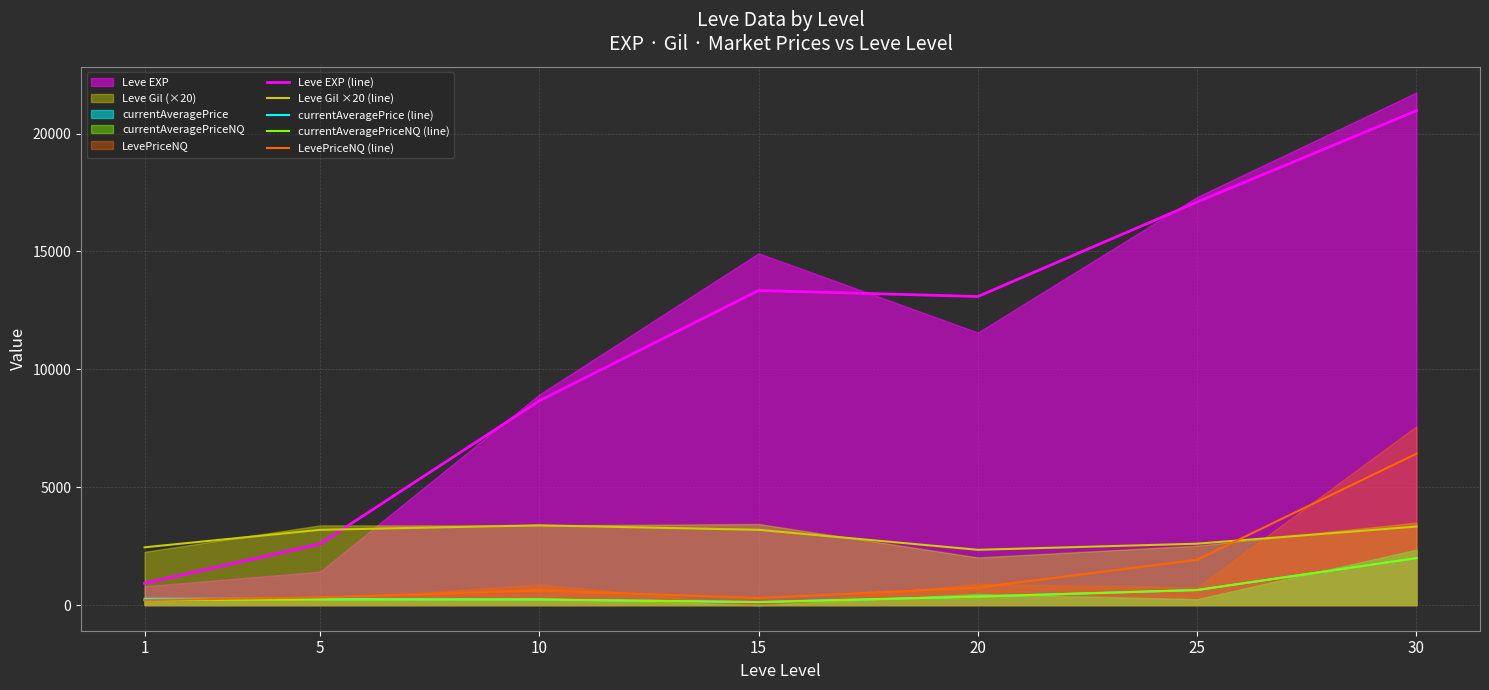

What is the approximate value of LevePriceNQ (line) at 1?

211.8